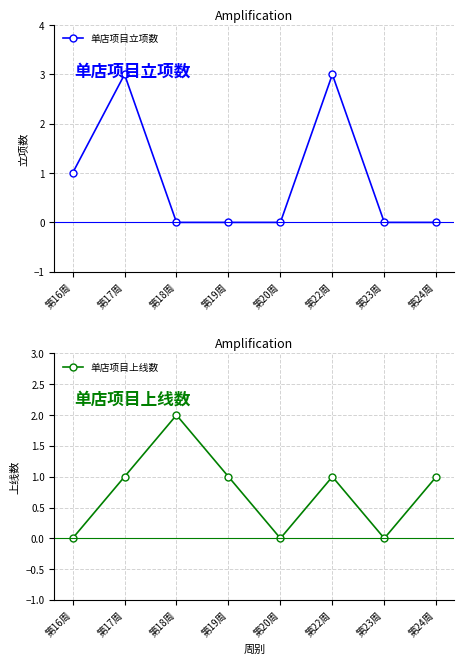

After their last crossing, which series has the higher values: 单店项目立项数 or 单店项目上线数?

单店项目上线数